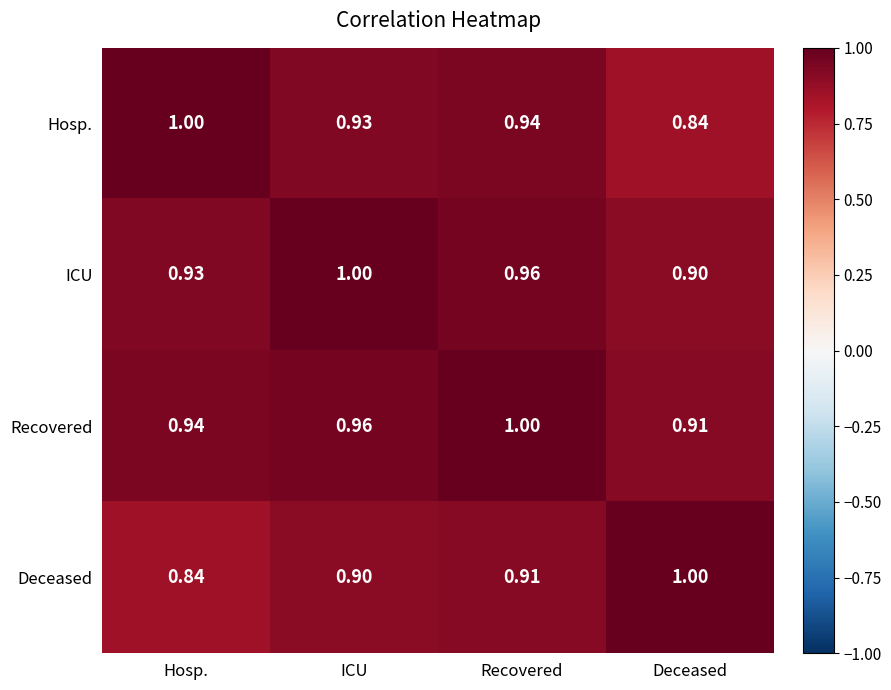

List the labels in order of Deceased value, largest first.

Deceased, Recovered, ICU, Hosp.